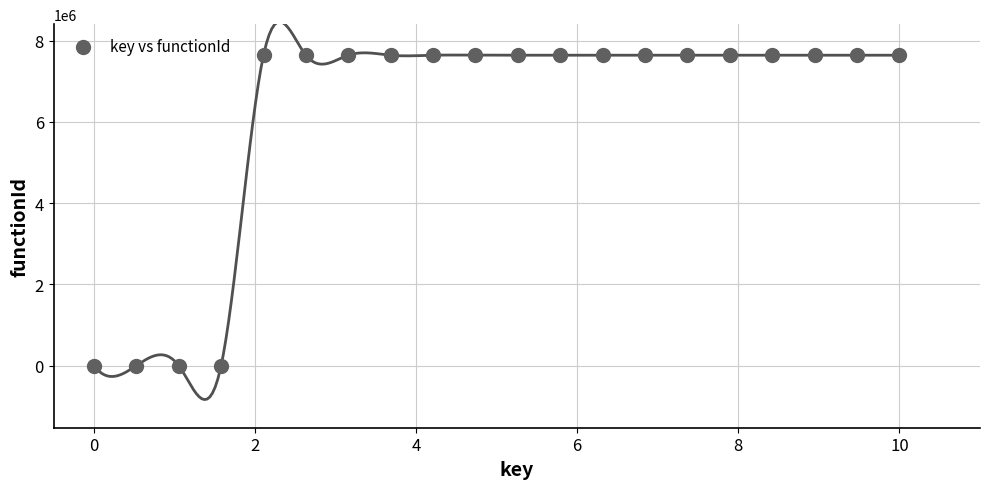

What is the range of Y values (max minus min)?

7638137